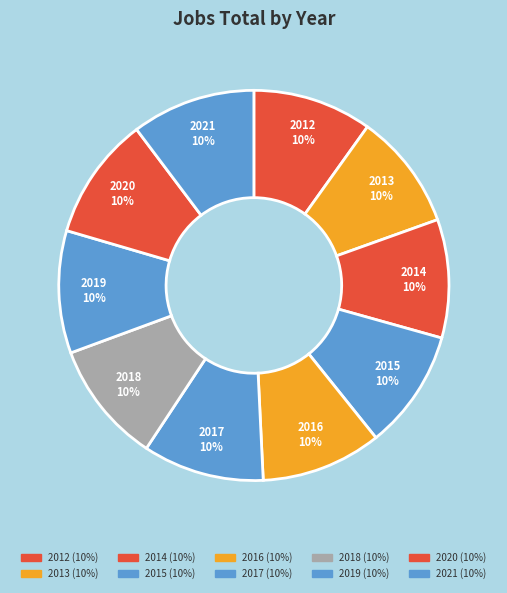

What percentage is the 2017 slice, to the nearest percent?

10%